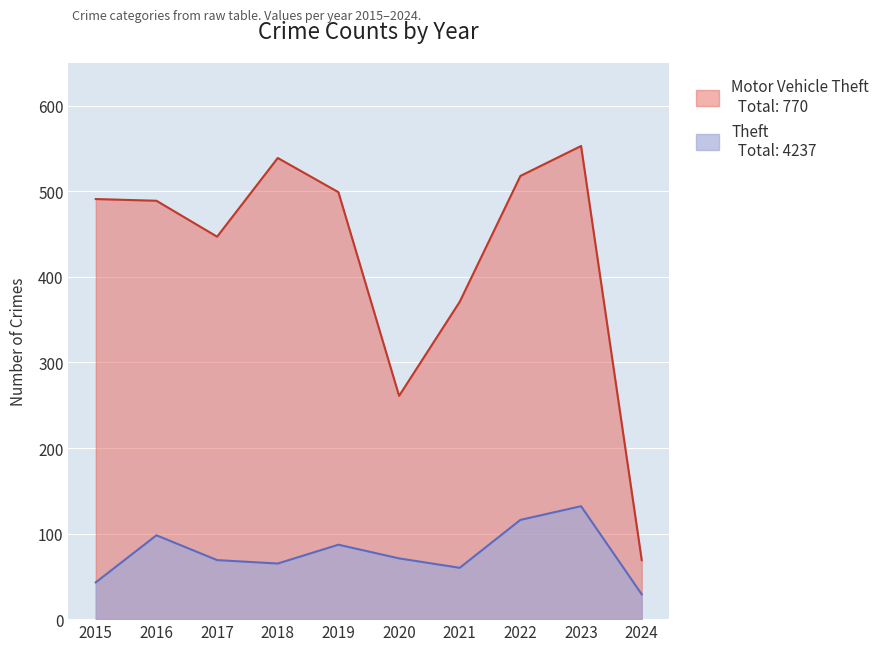

What is the value of the Theft point at the 4th from the left?

539